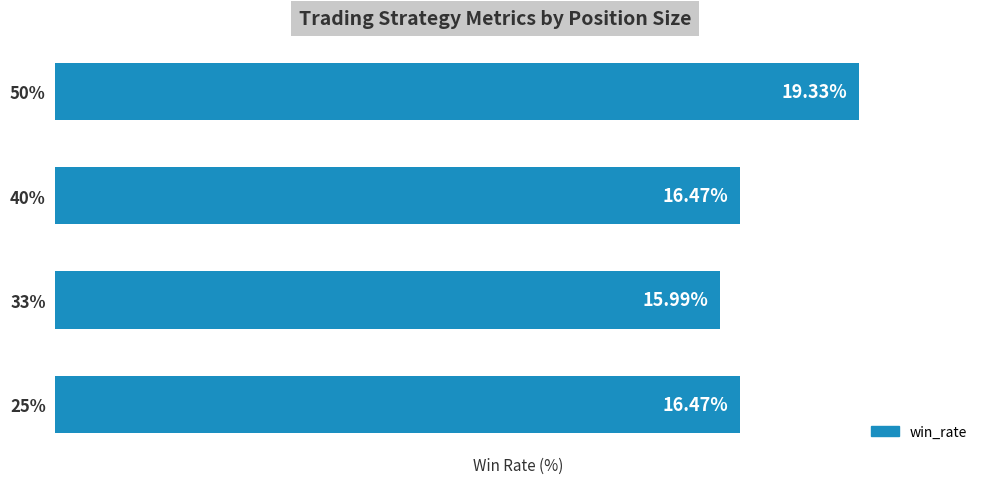

Does the chart contain any negative values?

No